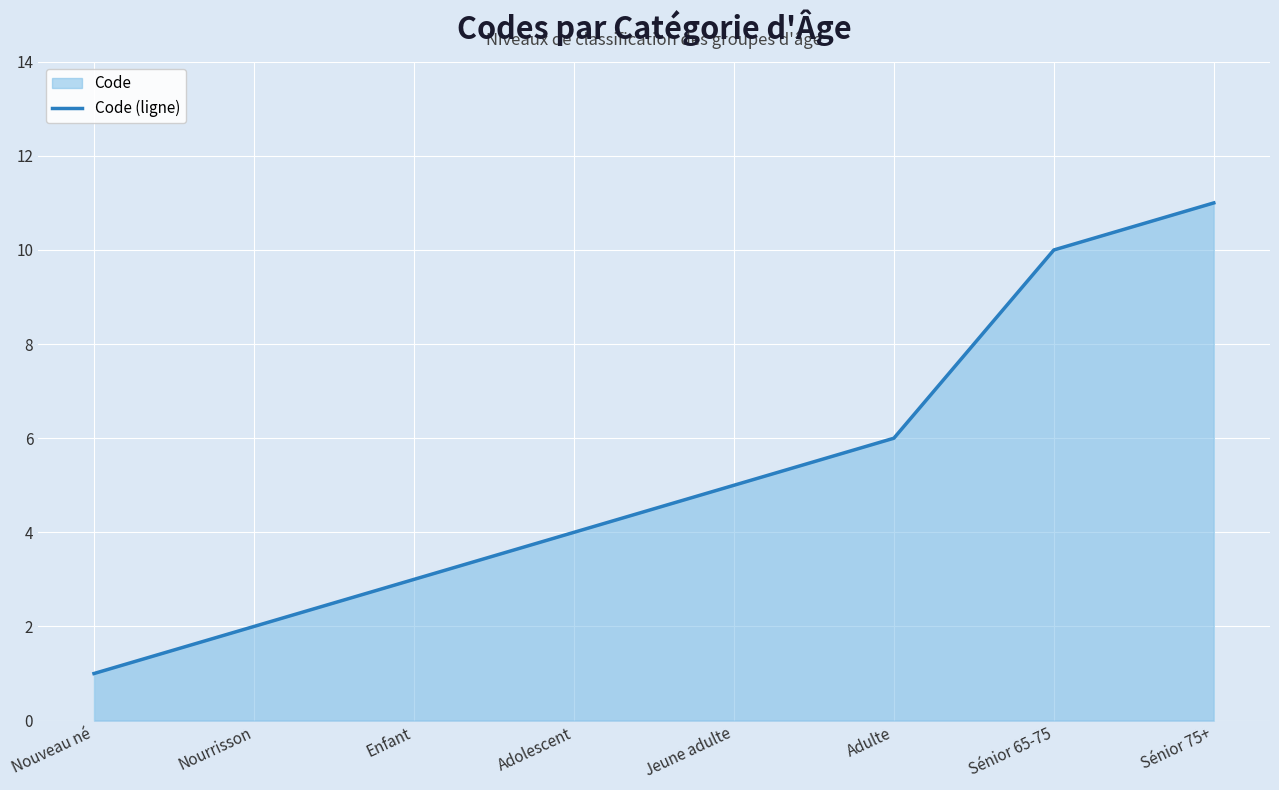

What is the average value?

5